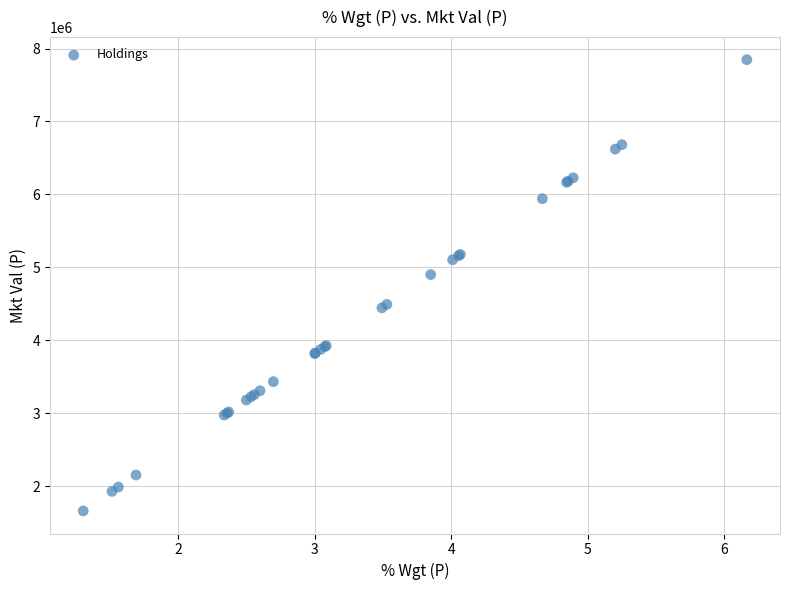

What Y value in the scatter plot is closest to 4754596?

4901277.5